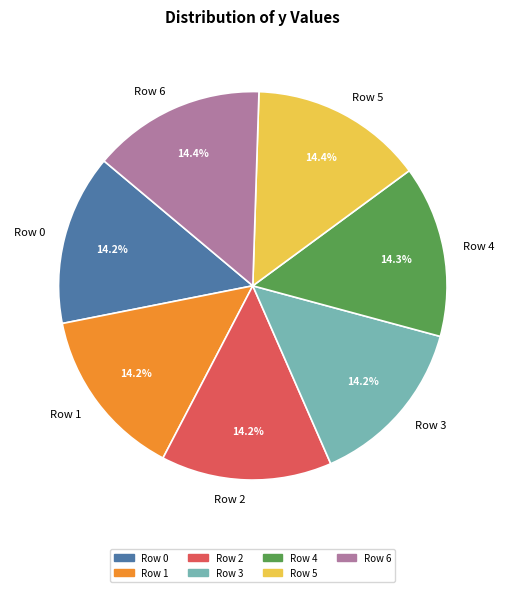

True or false: Row 5 accounts for 14% of the total.

True